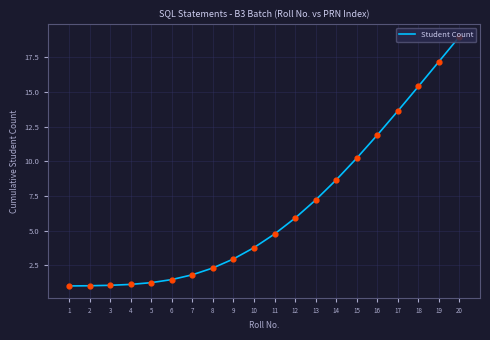

What is the change in value from 6 to 7?

+0.3